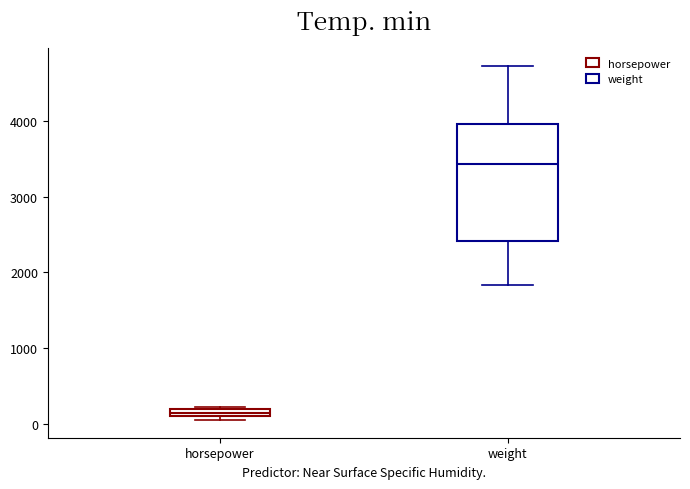

Which box has the highest median line?

weight